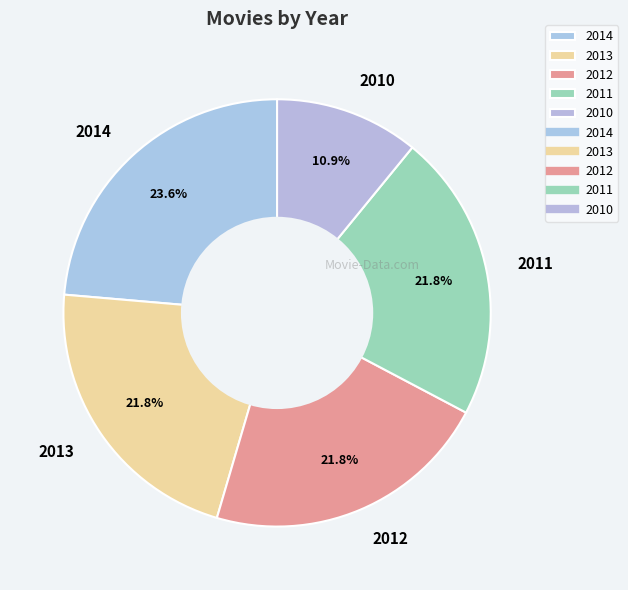

Between 2011 and 2014, which is larger?

2014